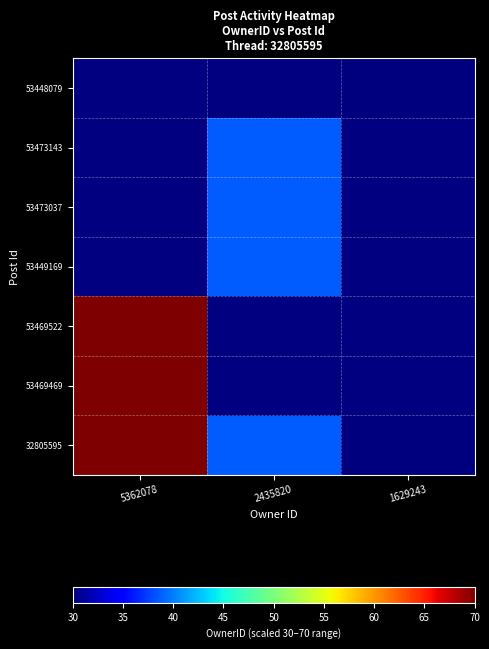

Count the number of categories in the chart.

3